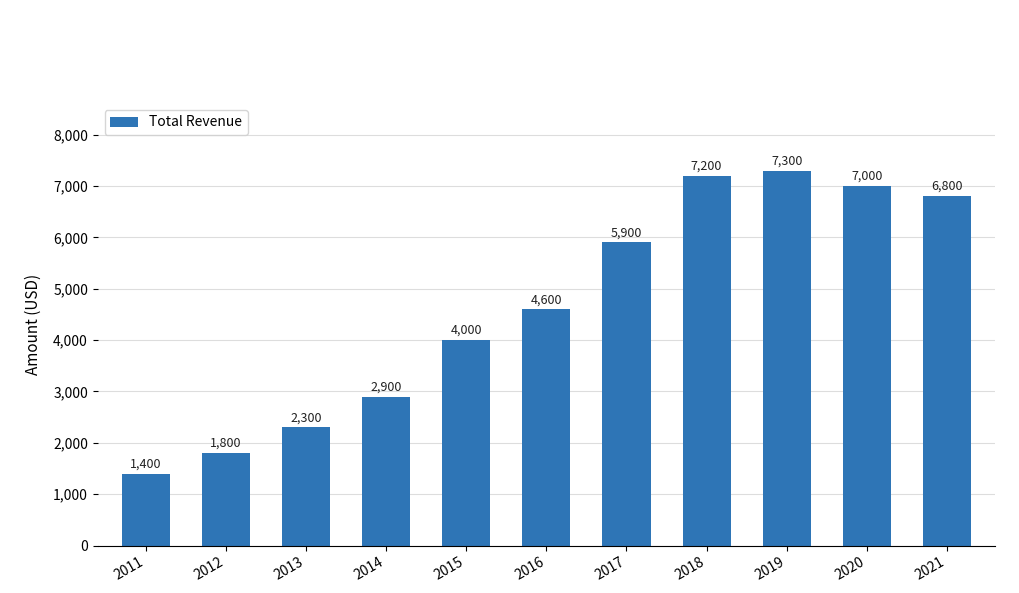

What is the value of the 3rd bar from the left?

2300